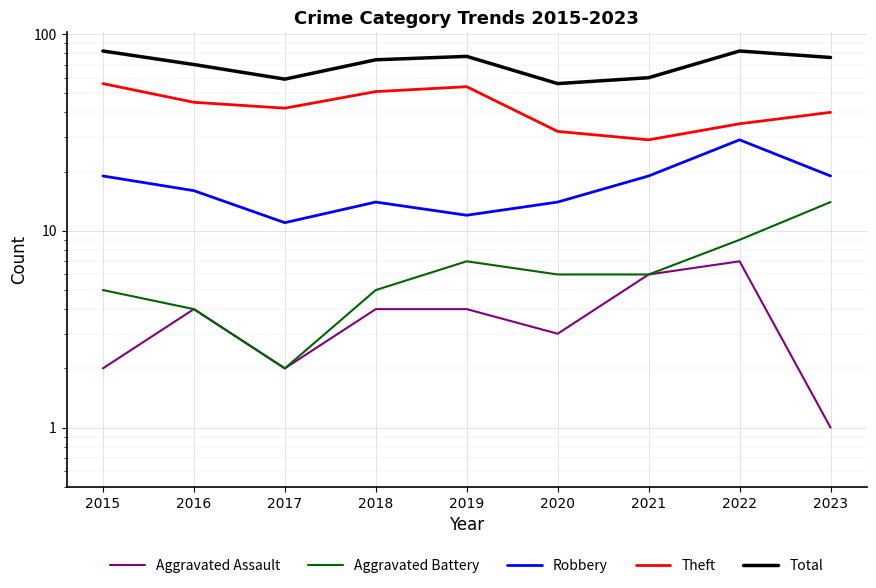

At which category does the chart reach its peak across all series?

2015